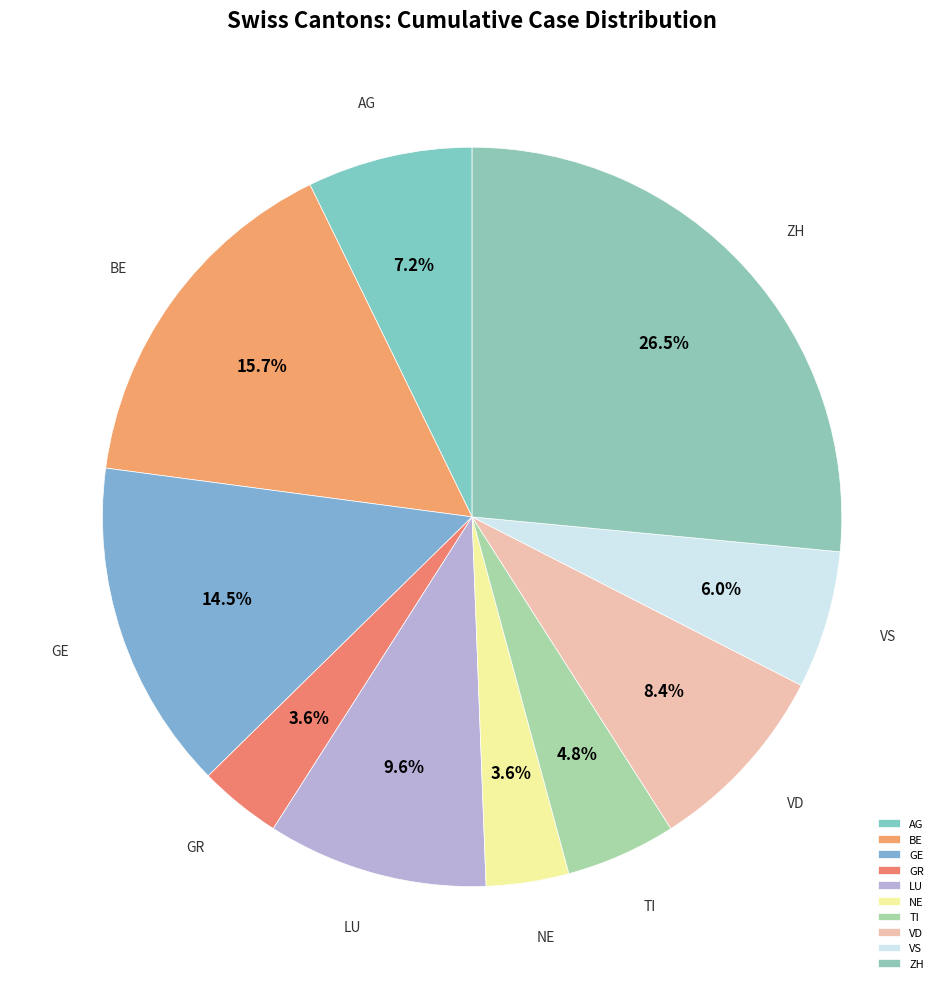

Does BE account for over 50% of the chart?

No